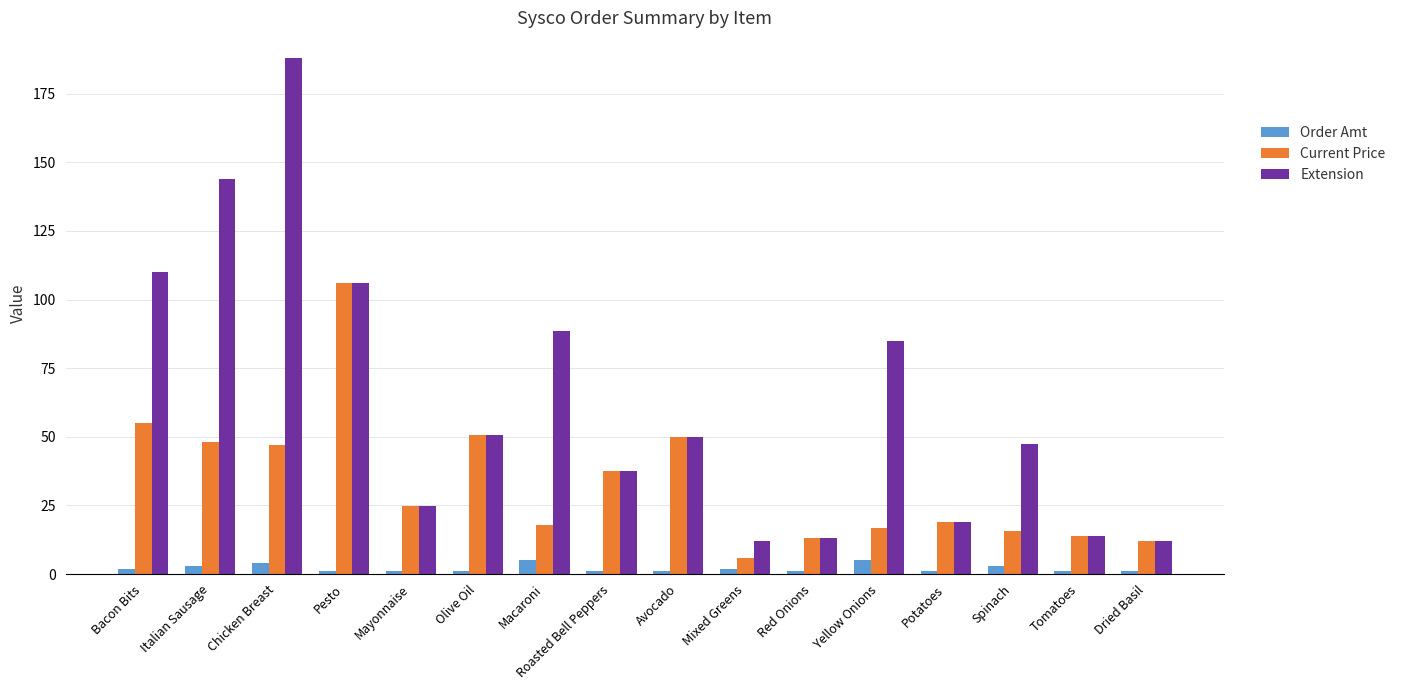

What is the label of the 10th bar from the right?

Macaroni